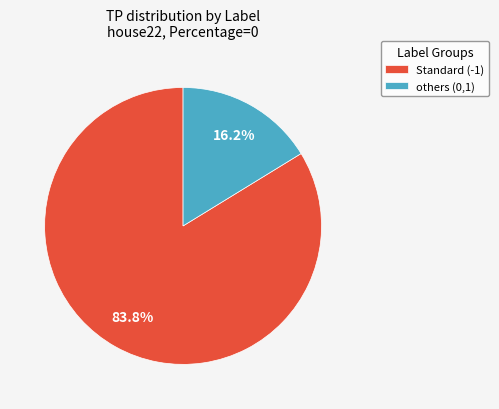

Between Standard (-1) and others (0,1), which is larger?

Standard (-1)